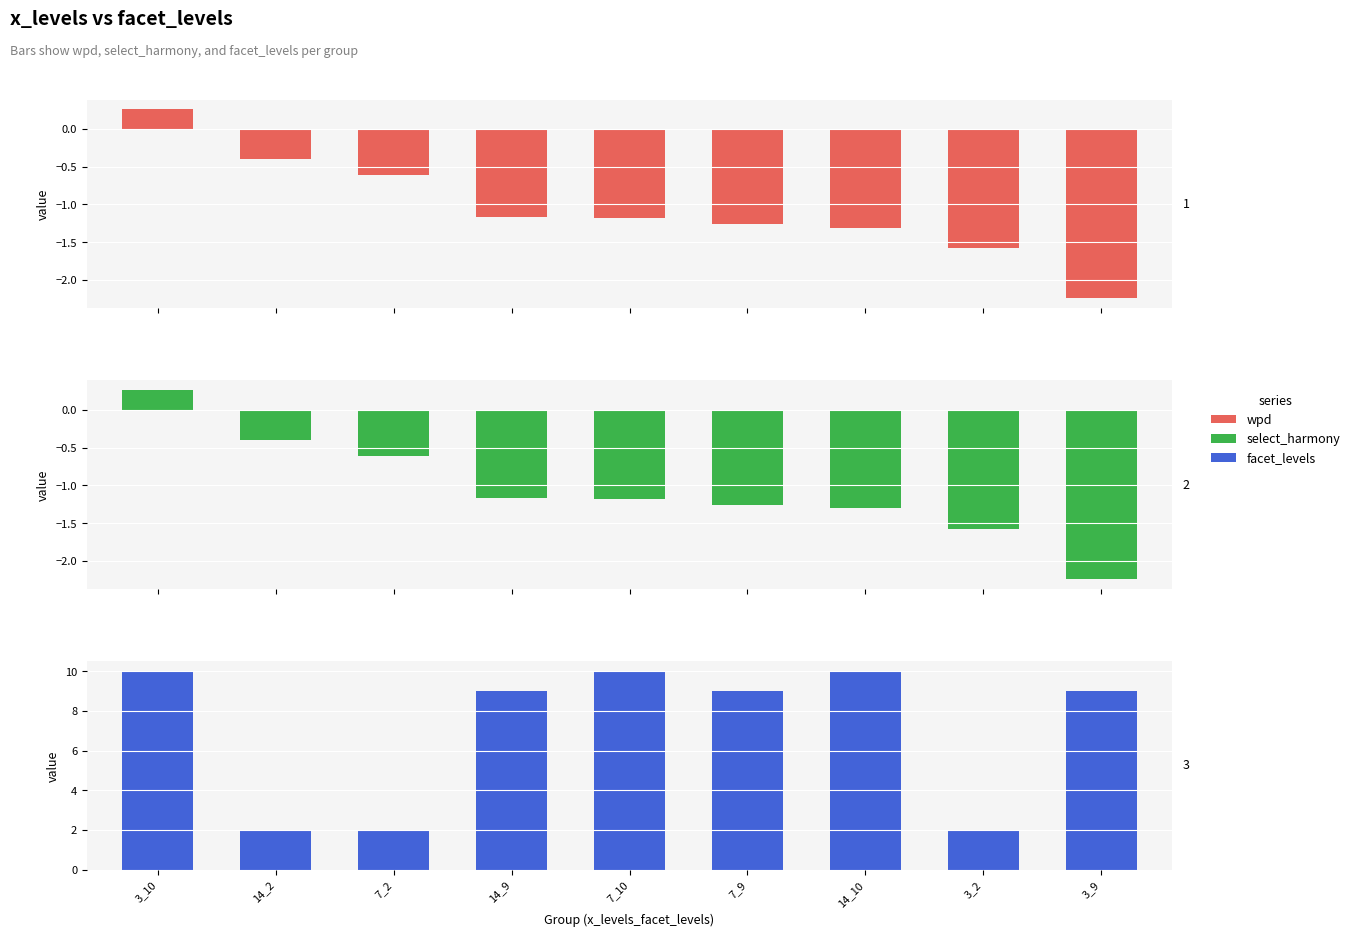

Rank the categories by facet_levels value from highest to lowest.

3_10, 7_10, 14_10, 14_9, 7_9, 3_9, 14_2, 7_2, 3_2